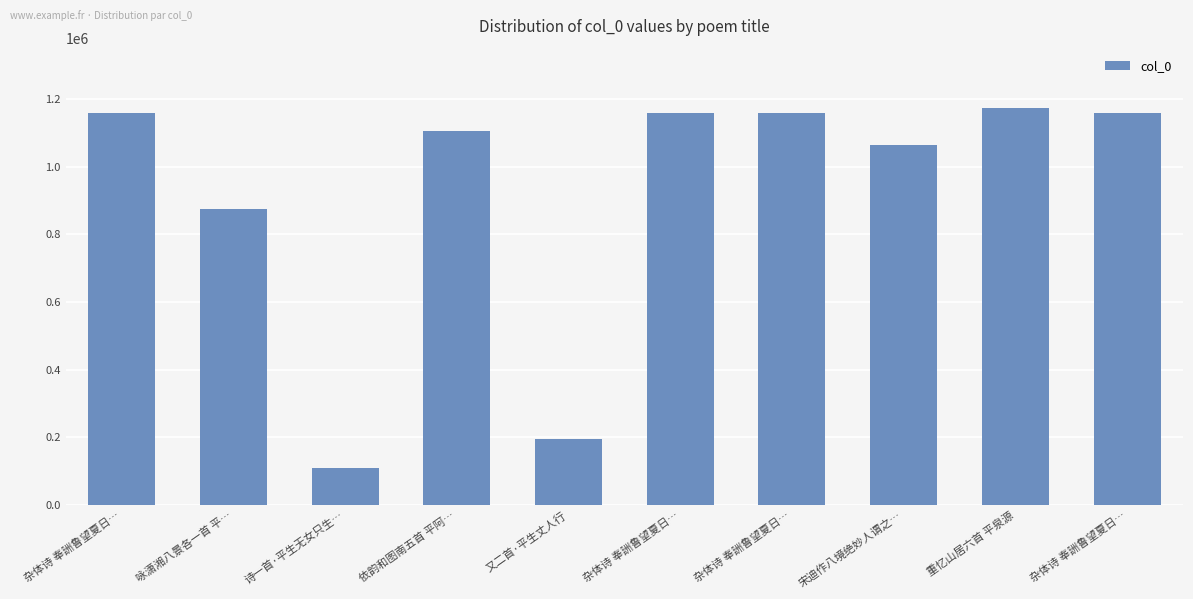

How many series are shown in this chart?

1